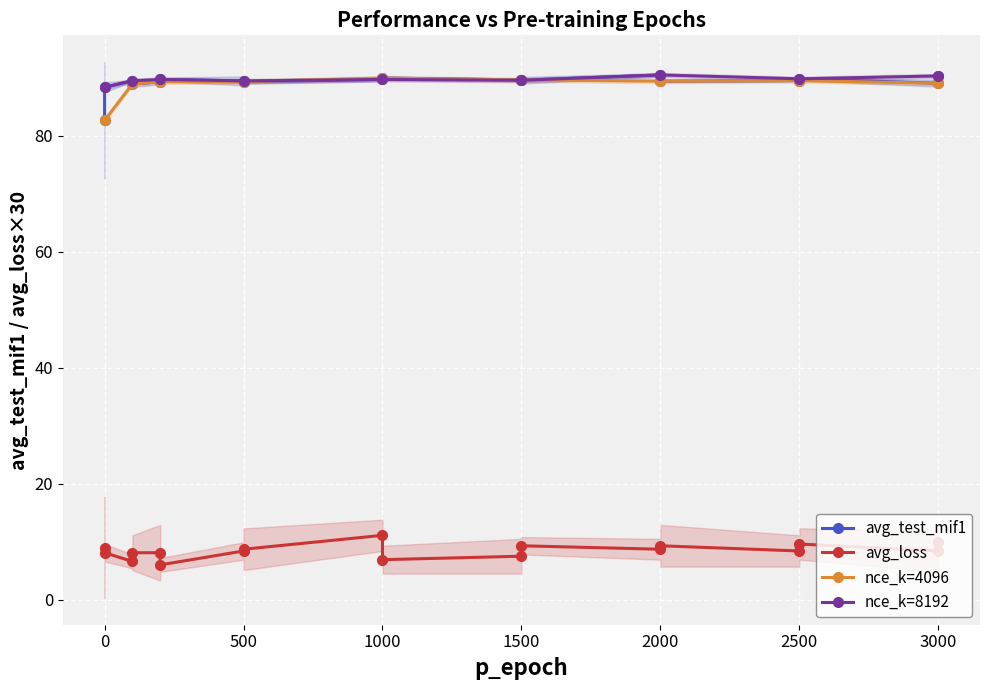

The nce_k=4096 series shows 82.7 at 0. True or false?

True